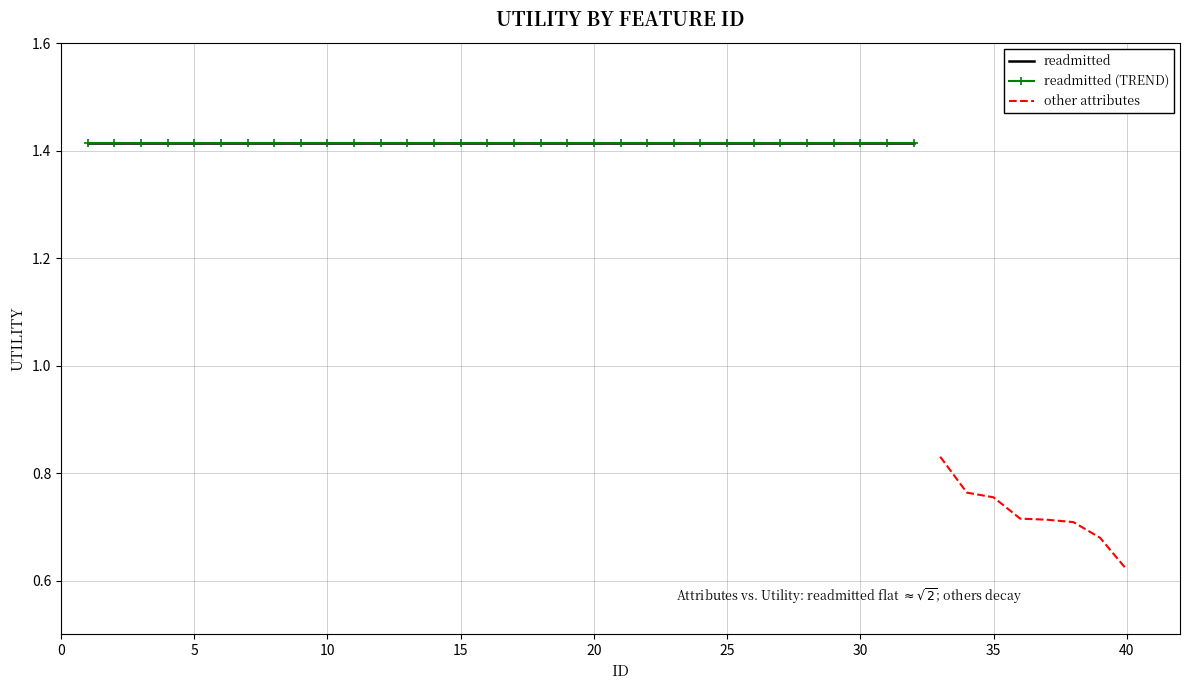

At which label is other attributes closest to 0?

40